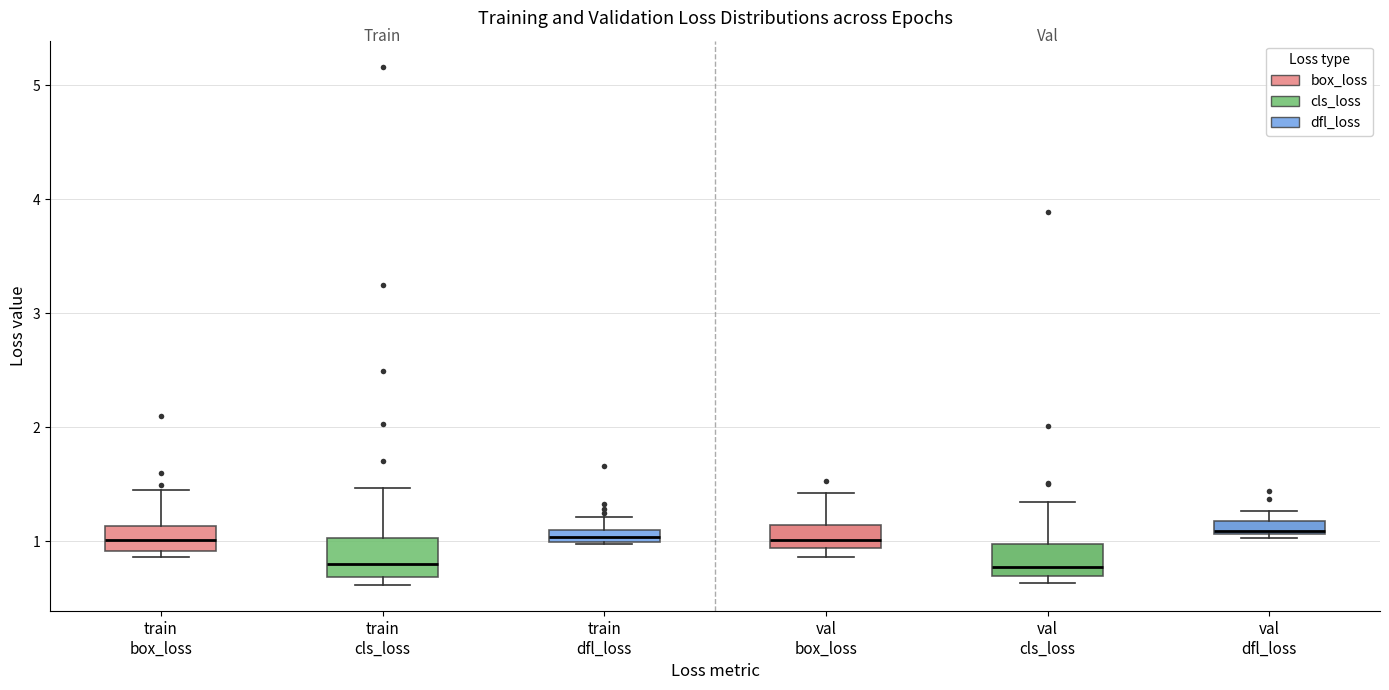

Where does the upper whisker of the box for val cls_loss end on the y-axis? The values are not printed on the chart, so give them approximately, as read against the axis.

1.3